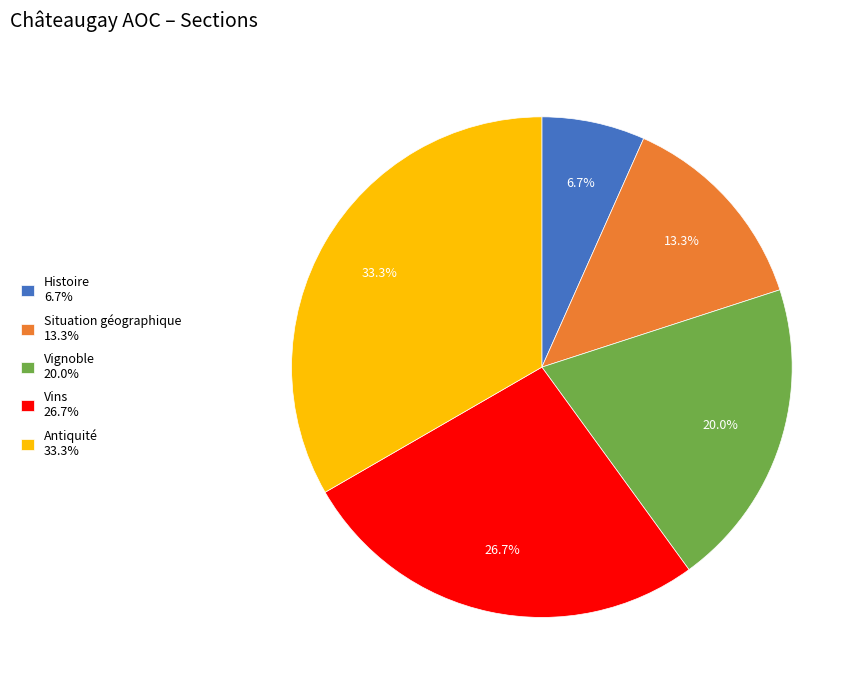

True or false: Vignoble accounts for 25% of the total.

False